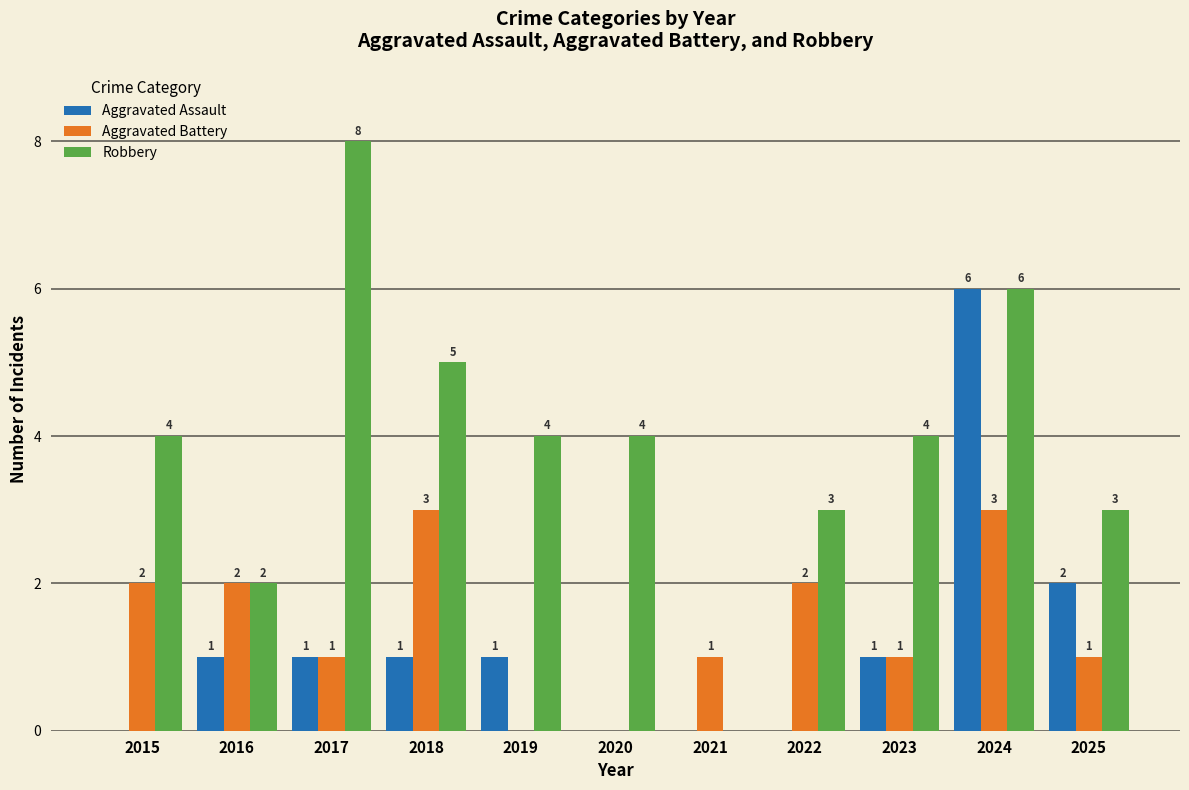

At which category is the sum across all series the highest?

2024